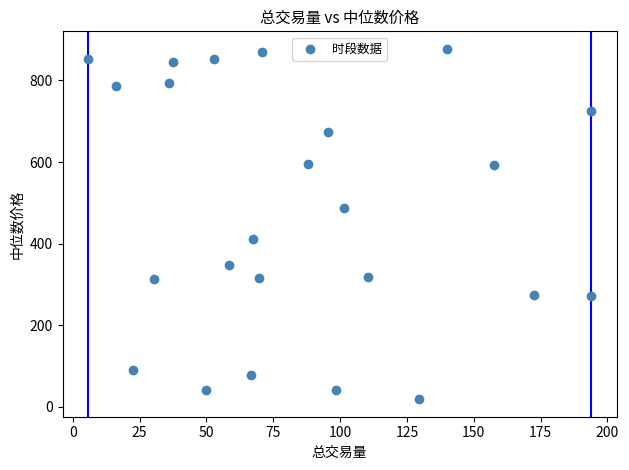

What is the range of Y values (max minus min)?

859.6